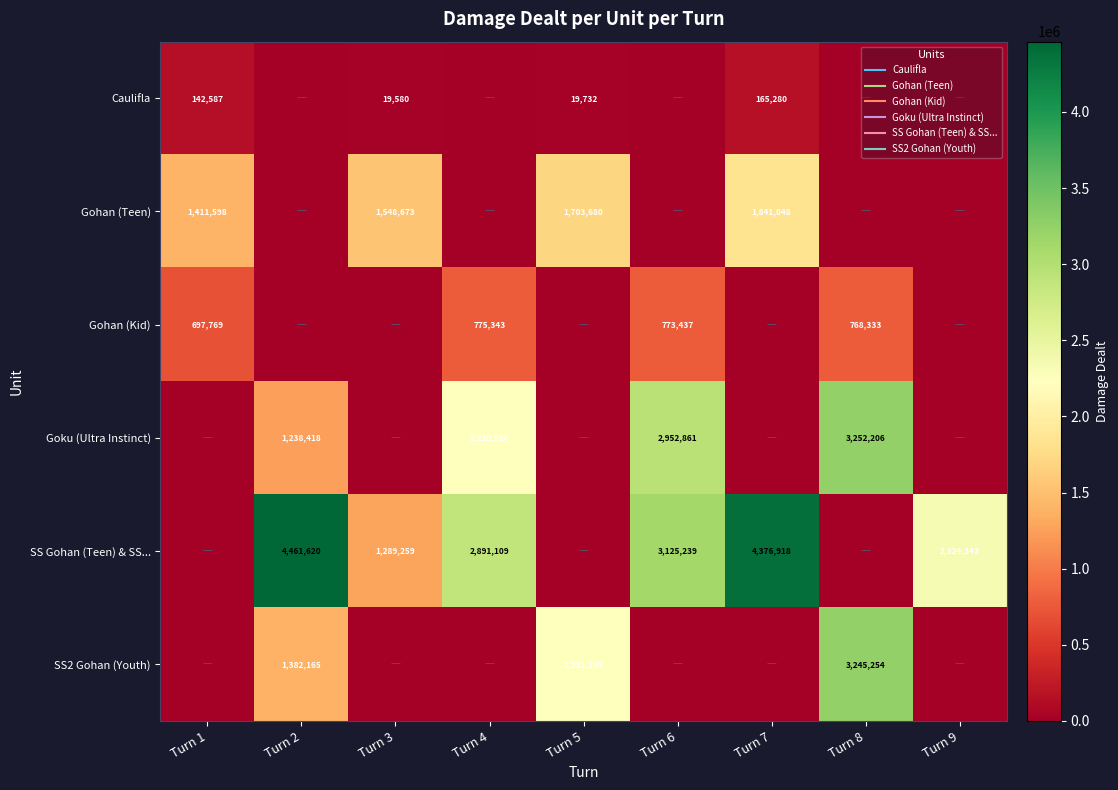

Is it true that SS Gohan (Teen) & SS... equals 4376918 at Turn 7?

True